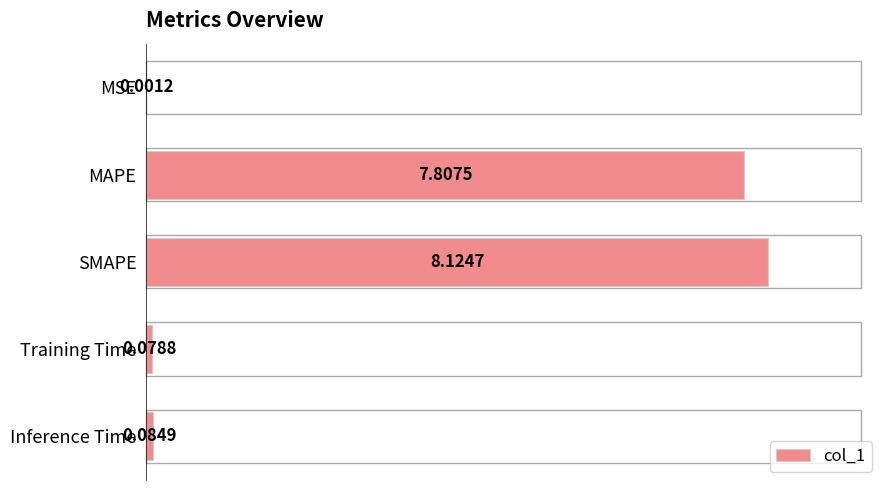

What is the sum of all values?

16.1